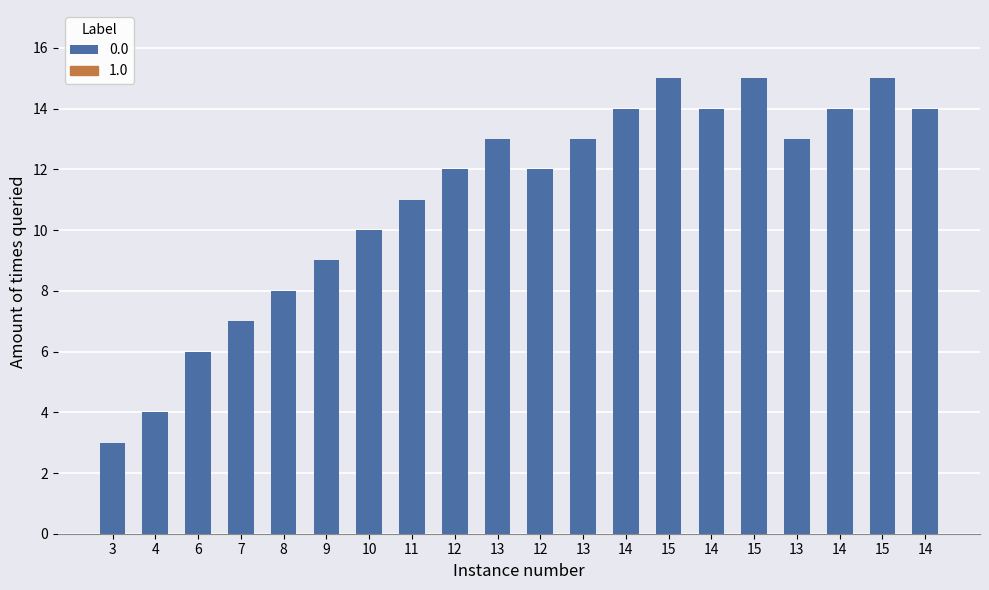

Is it true that the value at 11 is 11?

True